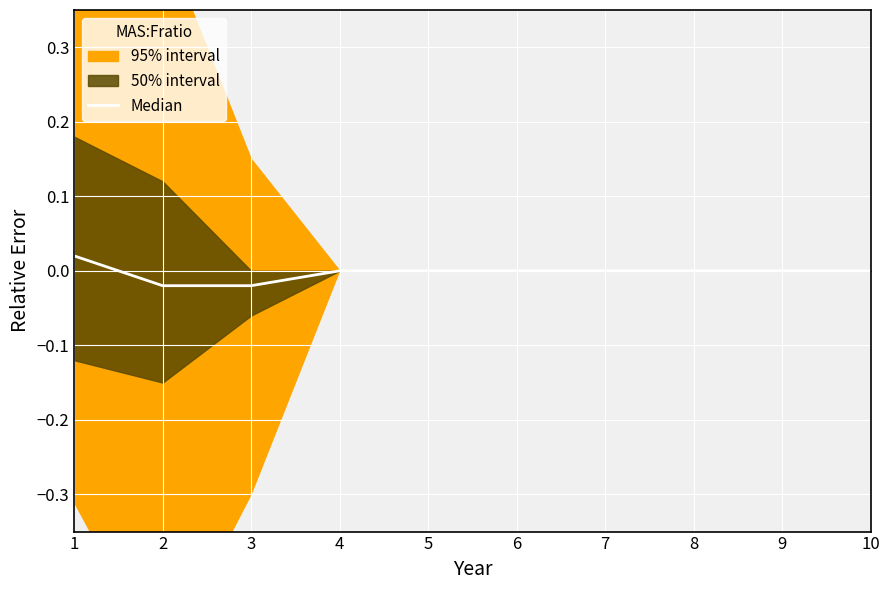

How many values are above zero?

1